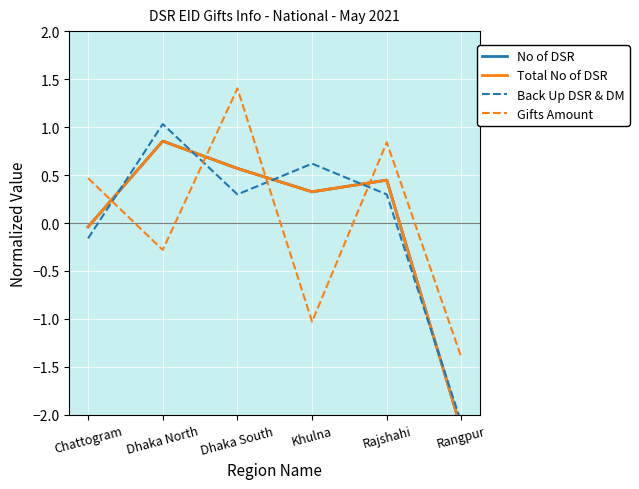

What position from the left is Dhaka North?

2